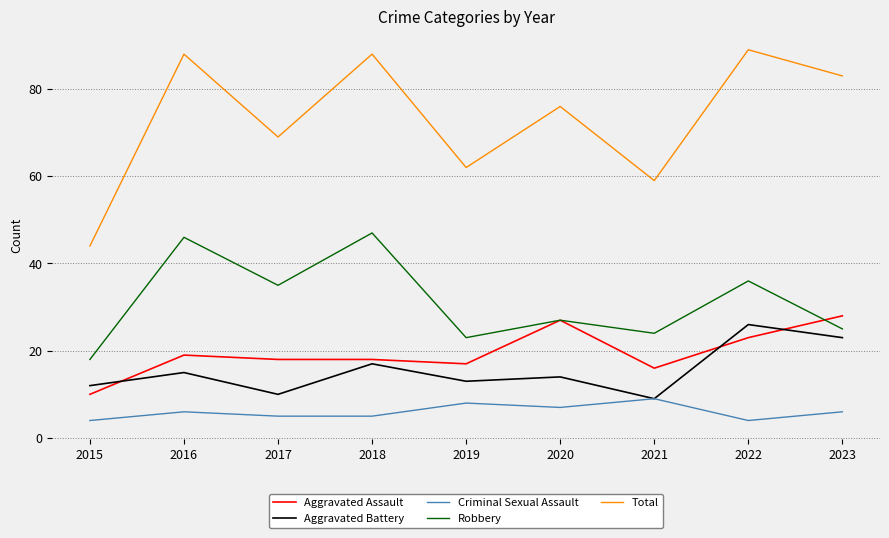

How many distinct data groups are displayed?

5